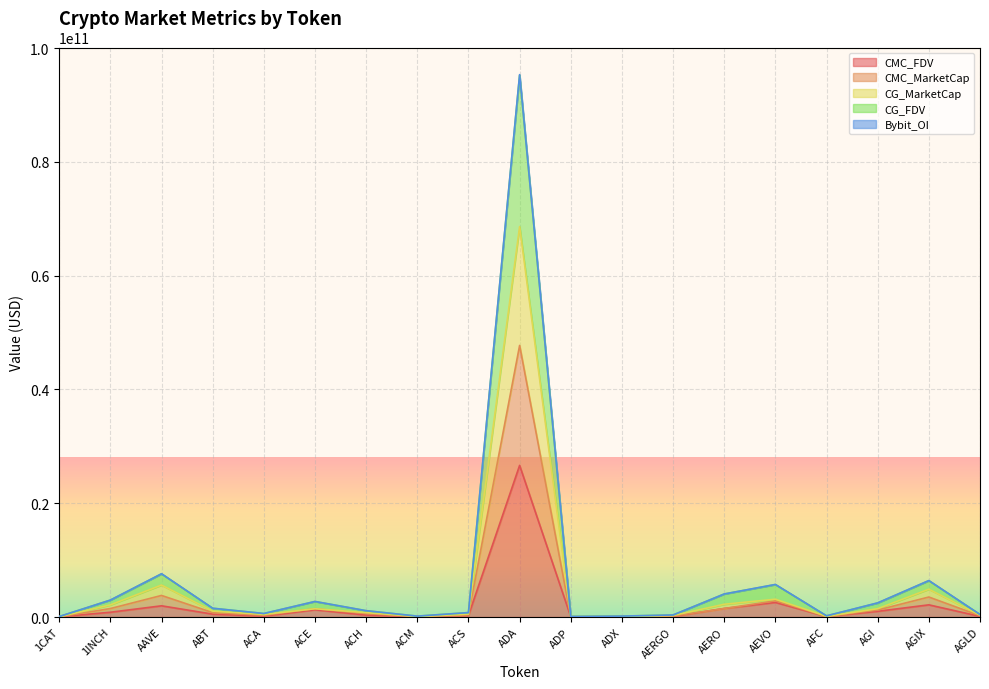

Is it true that CMC_FDV equals 38086952054.5 at ADA?

False